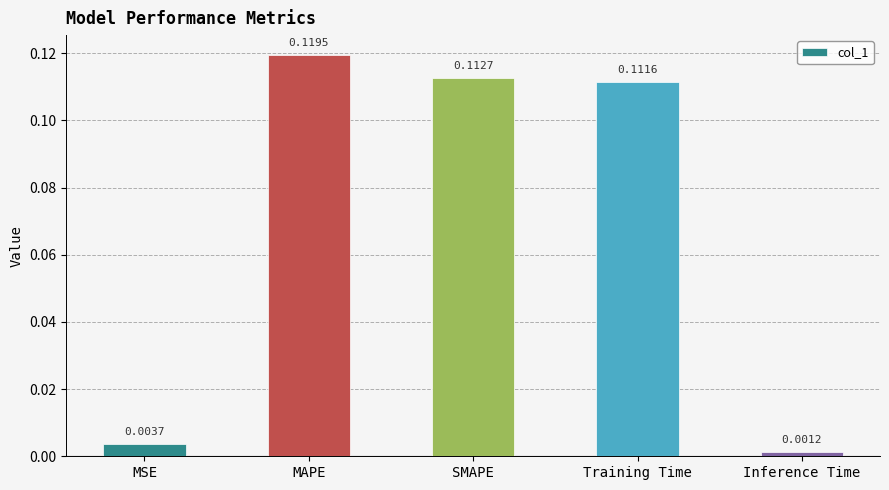

Does the chart contain stacked bars?

No